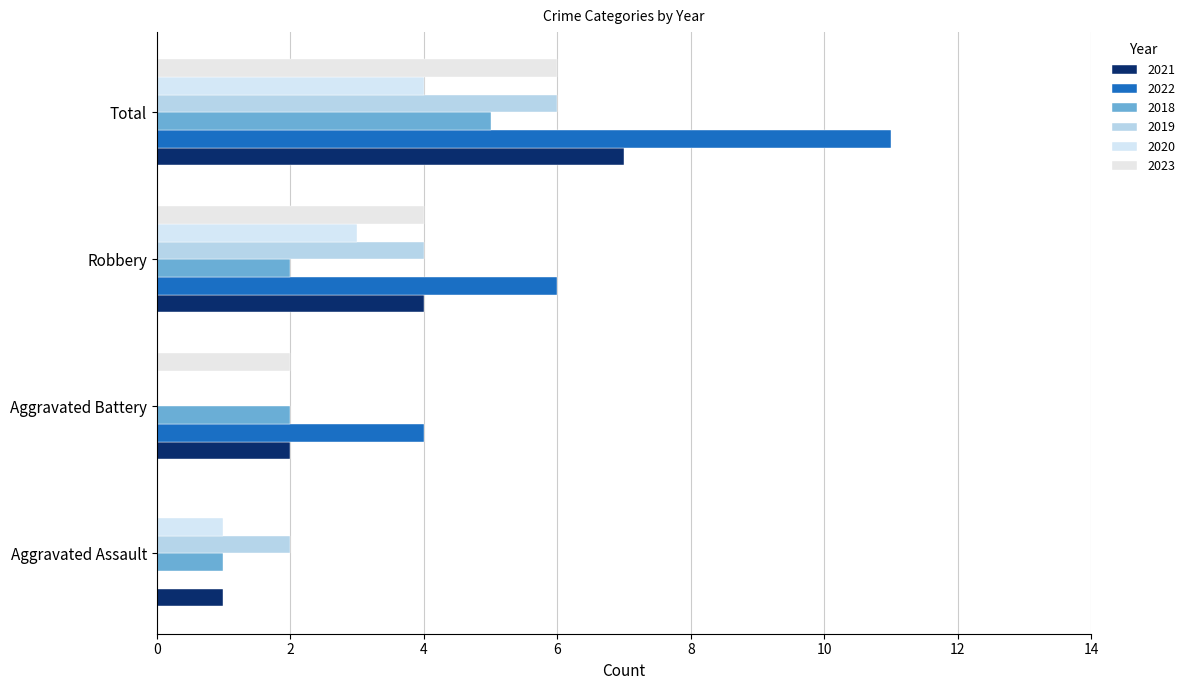

How many distinct data groups are displayed?

6